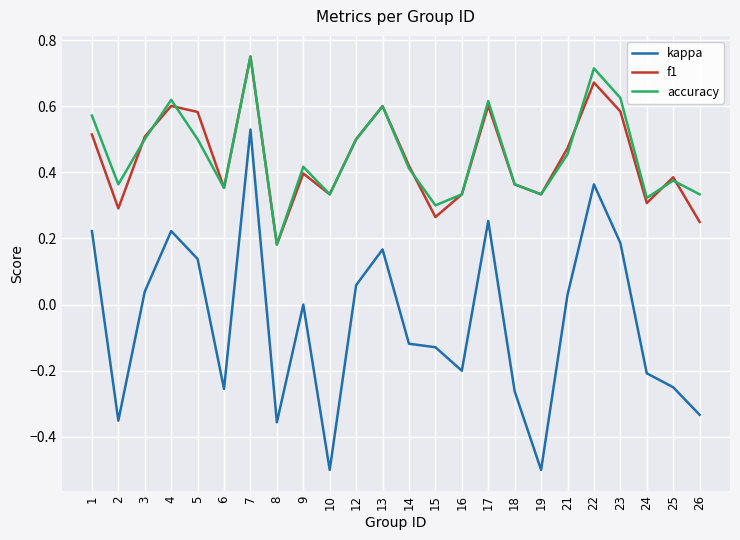

True or false: accuracy and kappa cross at least once.

False